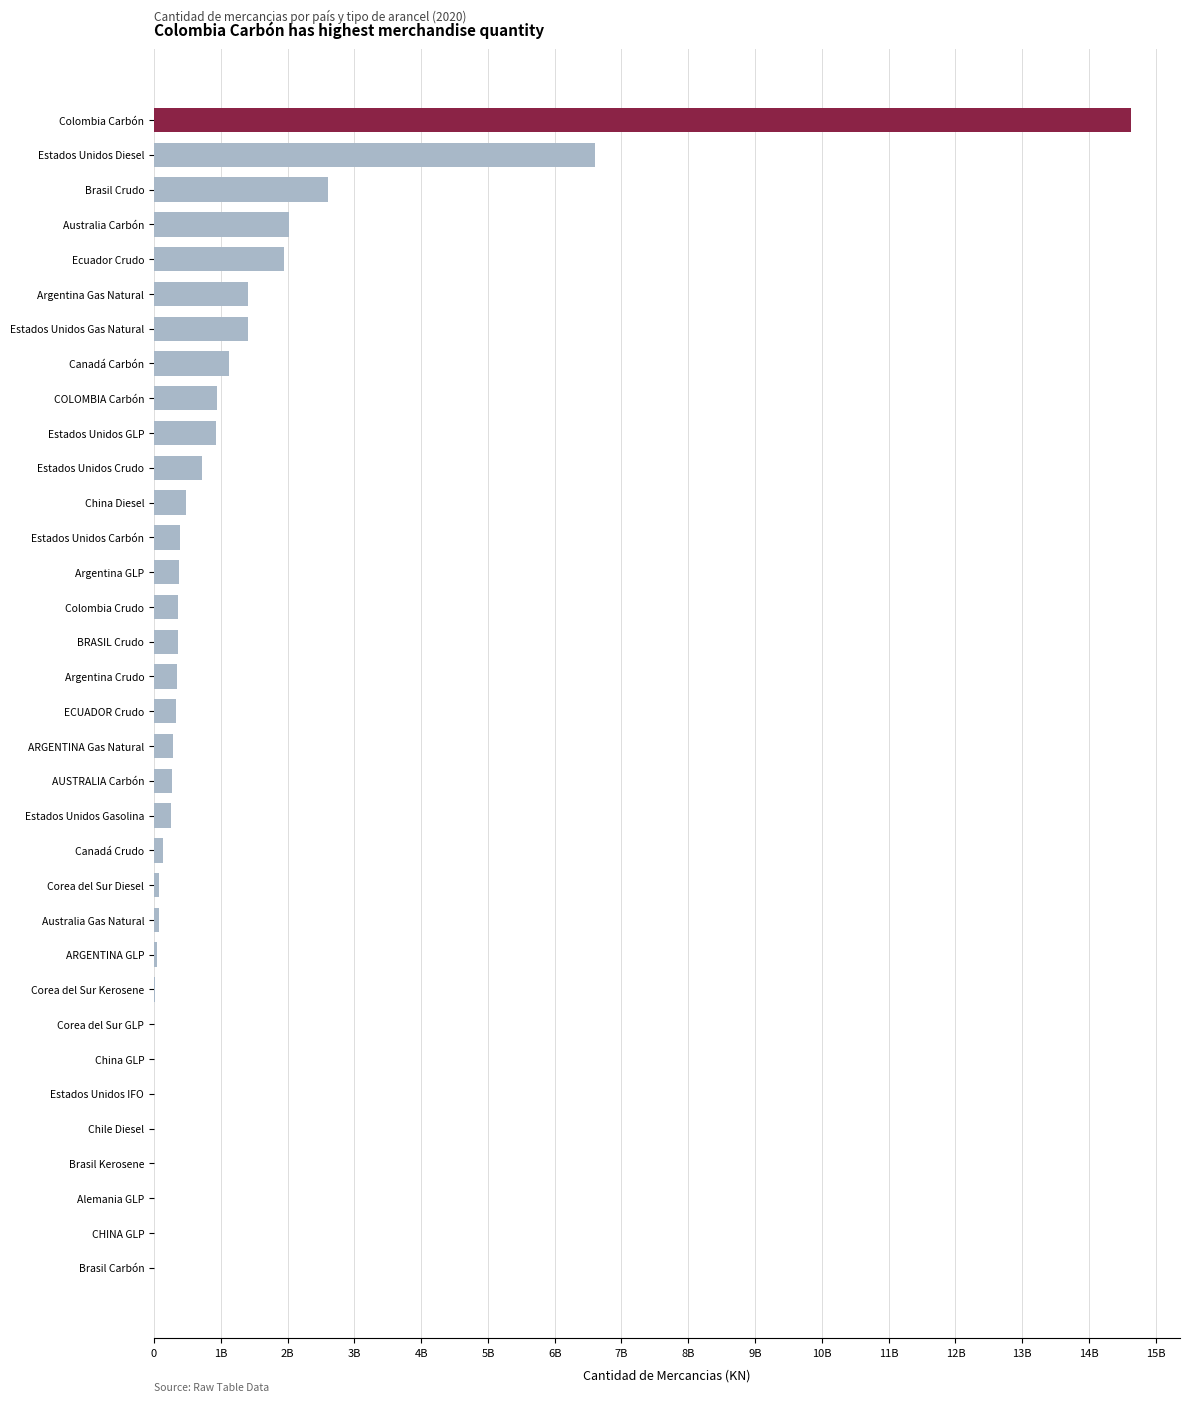

What is the difference between the maximum and minimum values?

14630685637.2